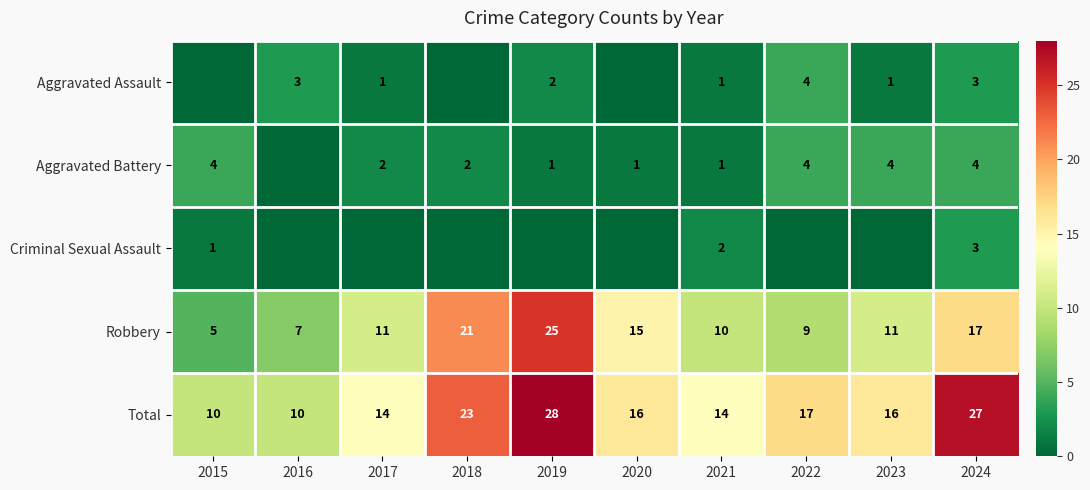

Is it true that Robbery equals 4 at 2024?

False